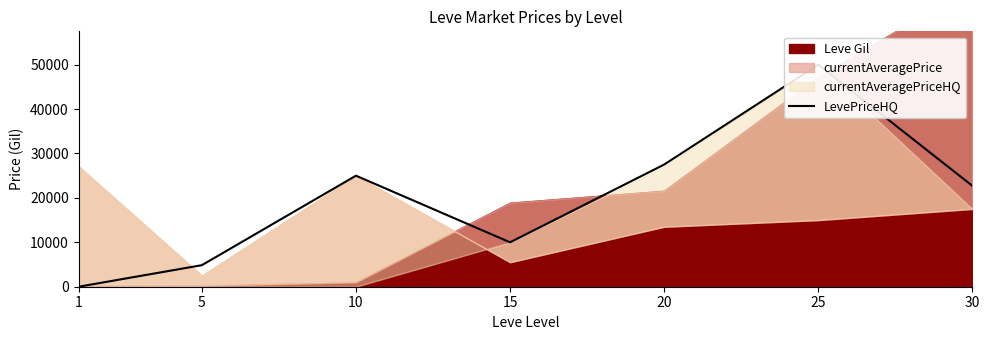

Where is the data nearest to the value 25000?

10